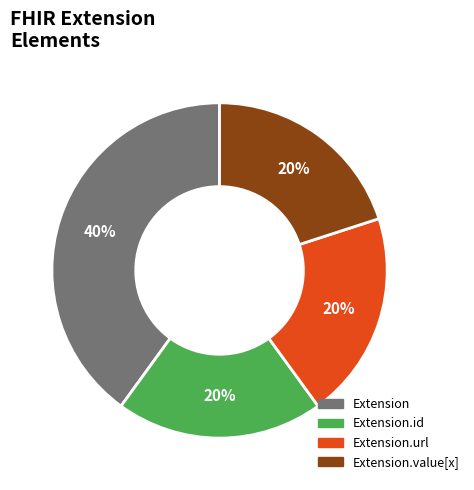

Is there any slice that represents more than half of the pie?

No